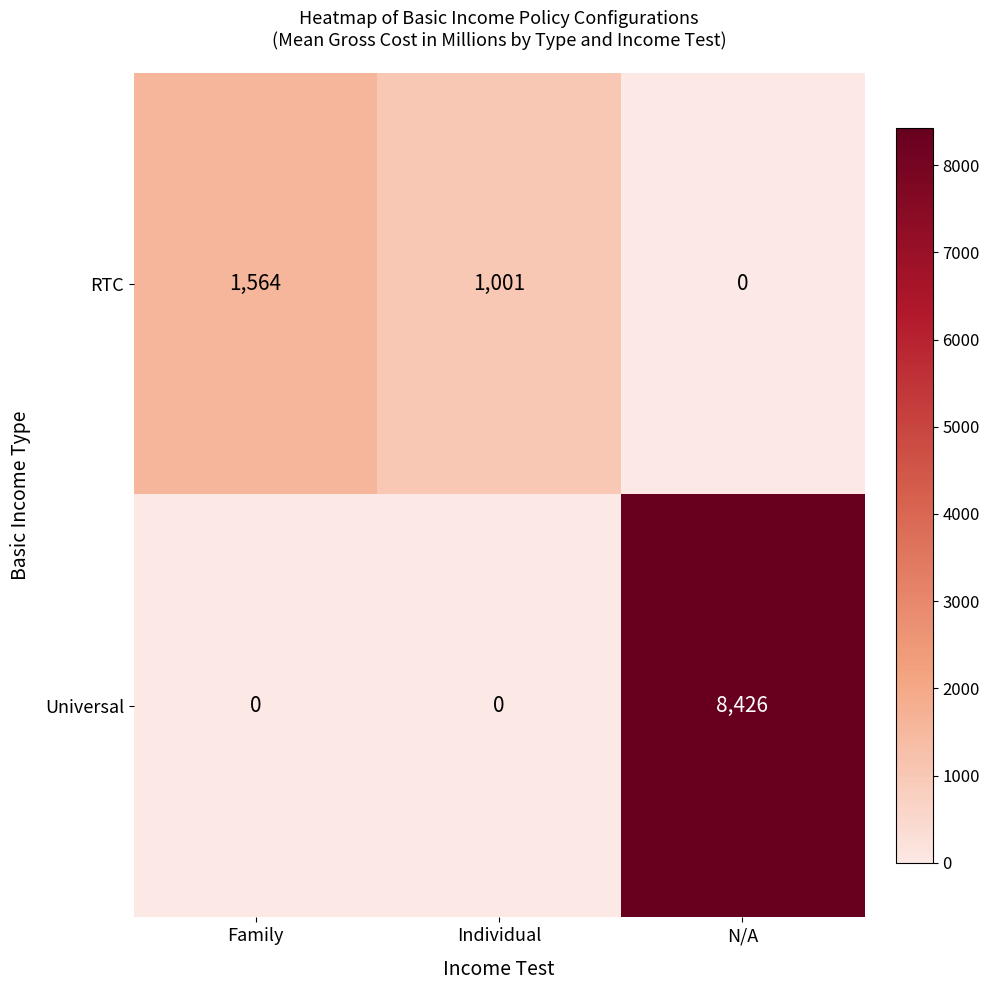

List the series in order of their peak value, highest first.

Universal, RTC